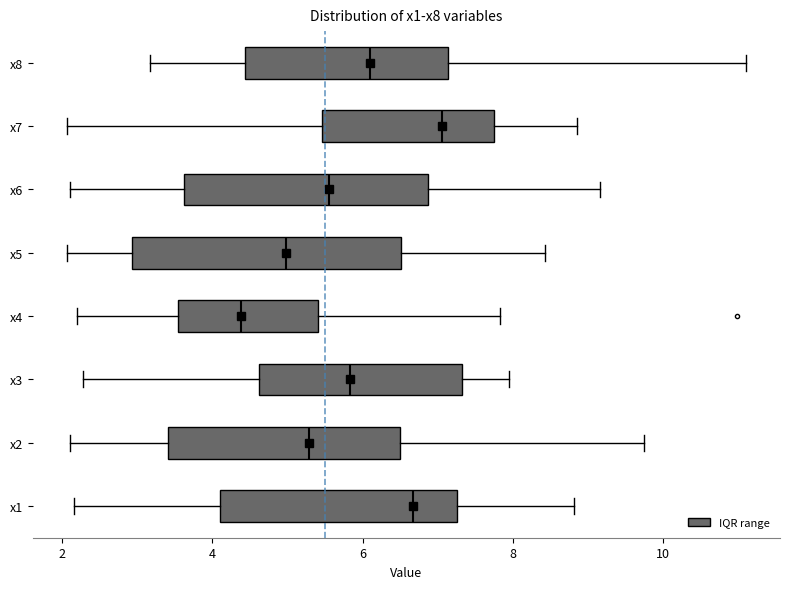

Which box is the widest, from its left edge to its right edge?

x5